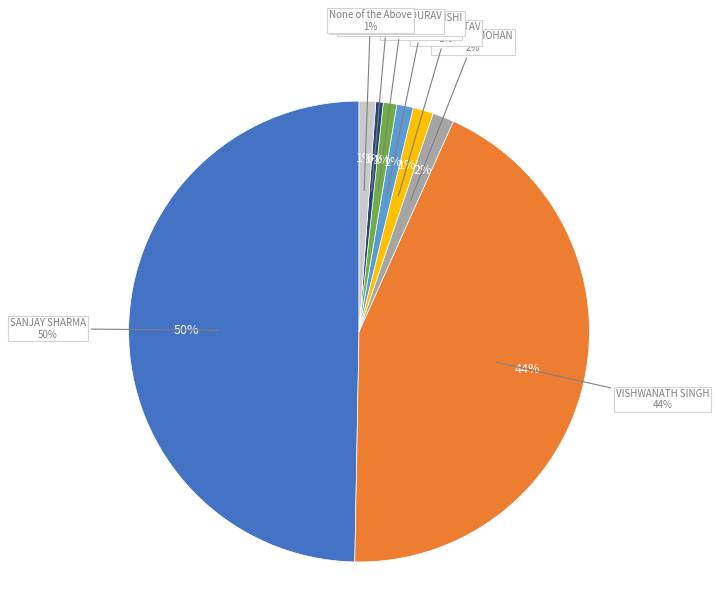

Is it true that SANJAY SHARMA is 50% of the pie?

True